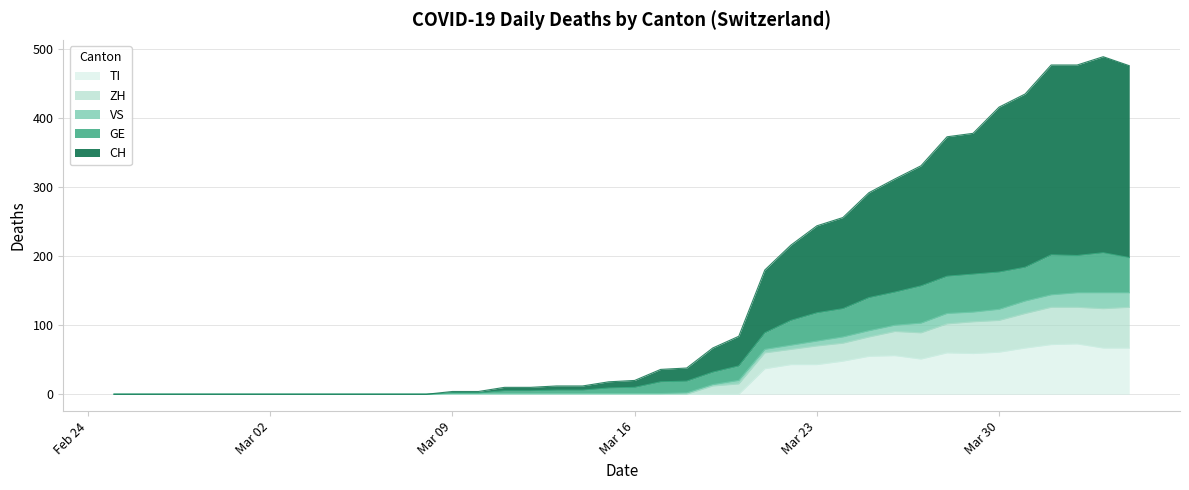

What is the highest value of the TI series?

73